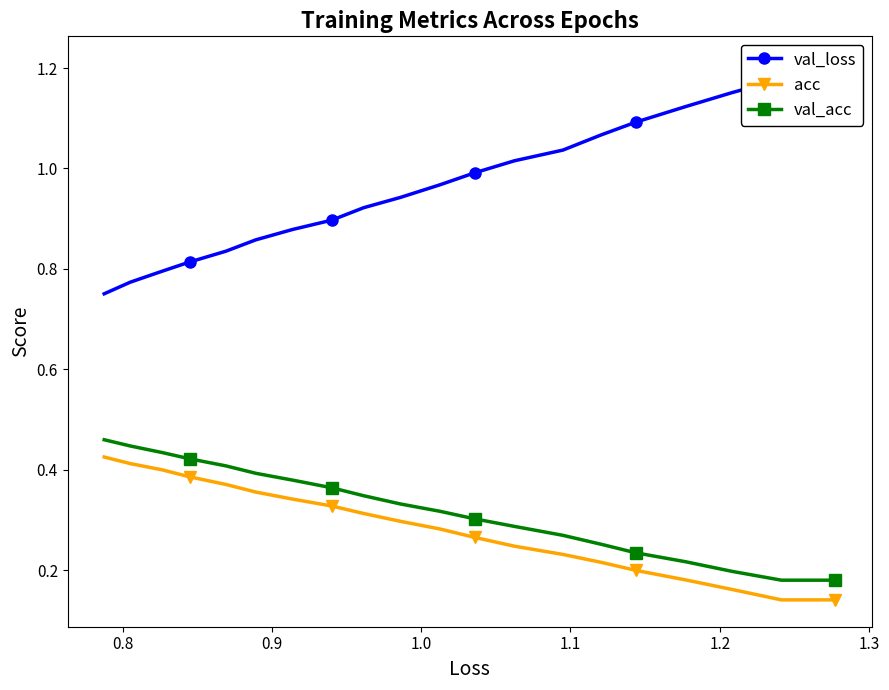

Which series has the widest spread of values?

val_loss